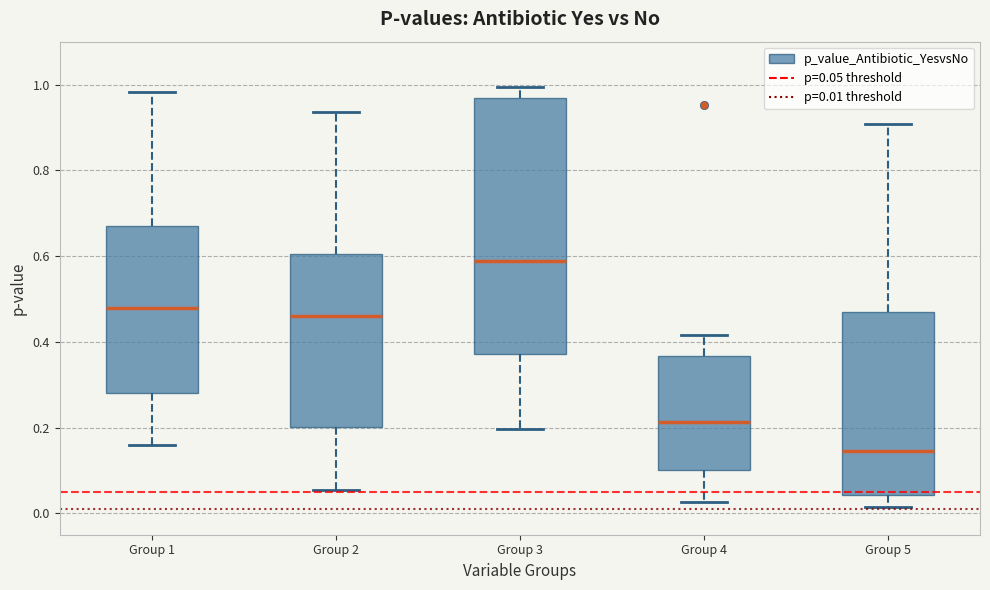

Which box's median line is the lowest?

Group 5